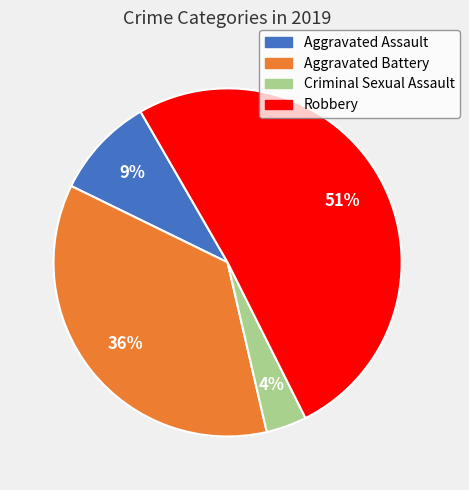

To the nearest percent, what percentage of the pie is Aggravated Battery?

36%